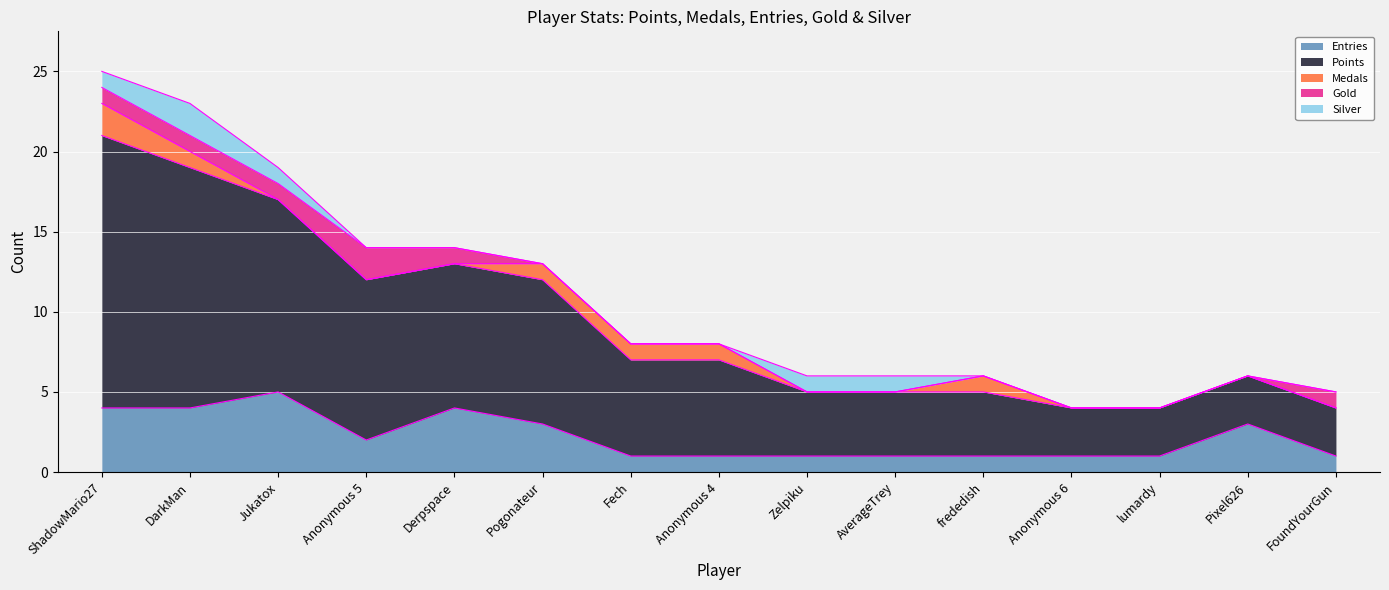

How many data points does each series have?

15